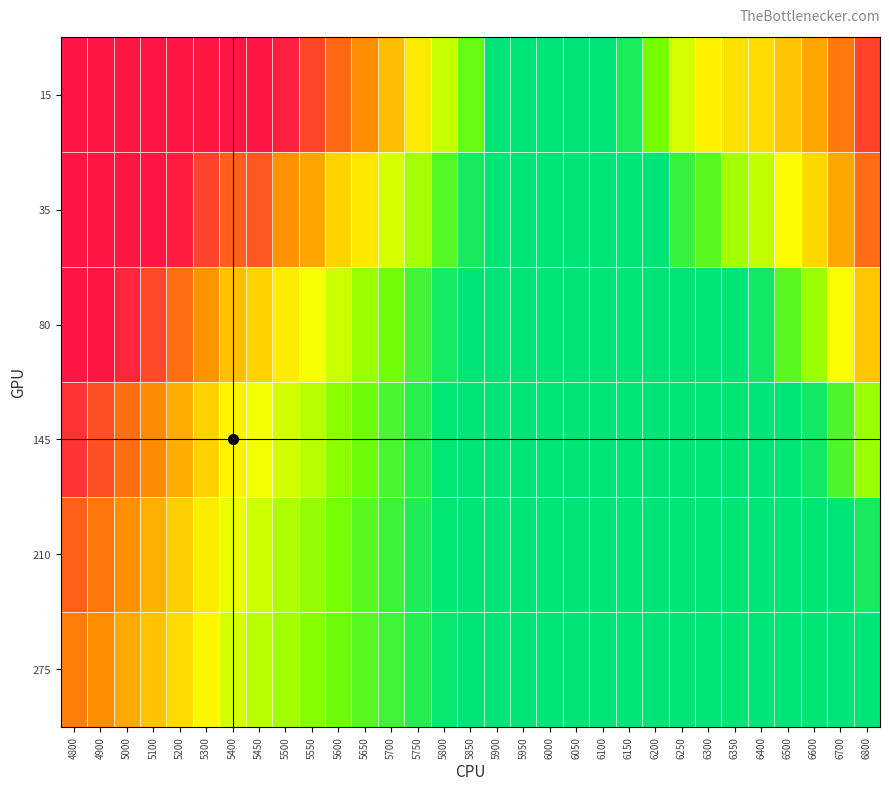

Which label corresponds to the largest value in the chart?

4800